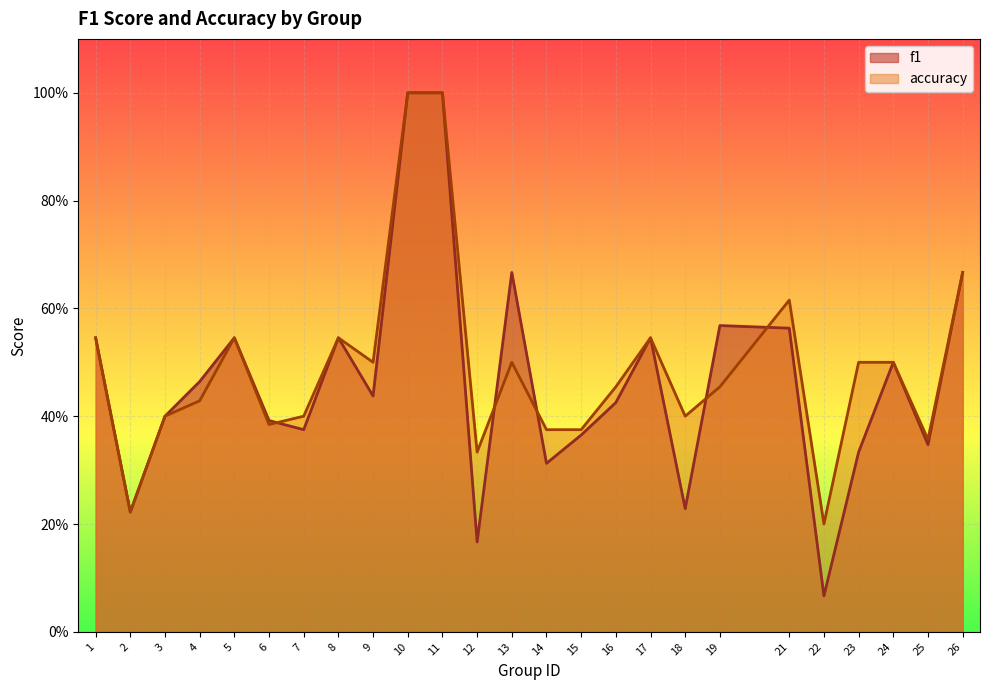

What is the sum of the accuracy values at 6 and 8?

0.9